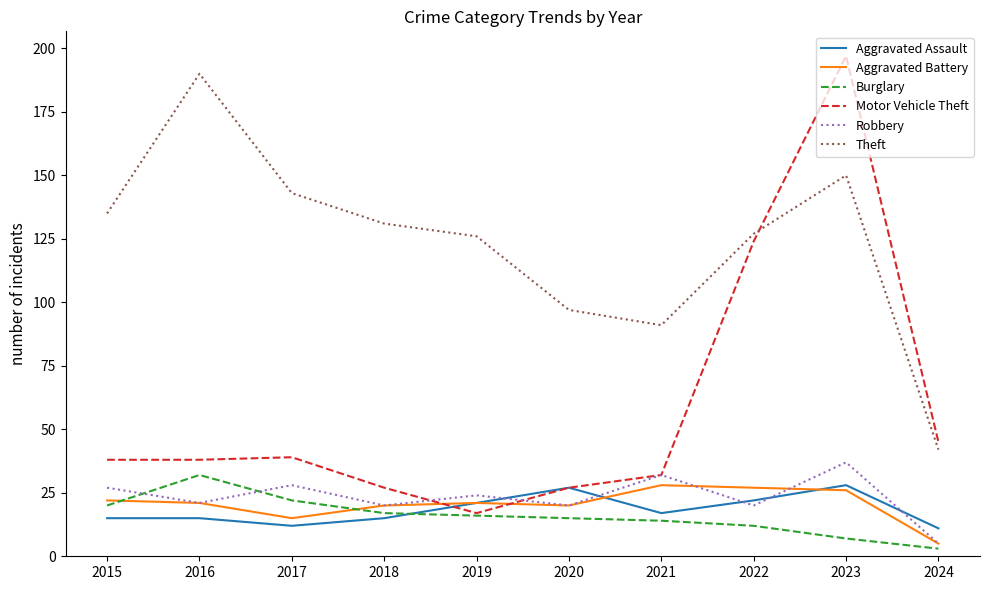

True or false: Motor Vehicle Theft and Theft intersect in this chart.

True